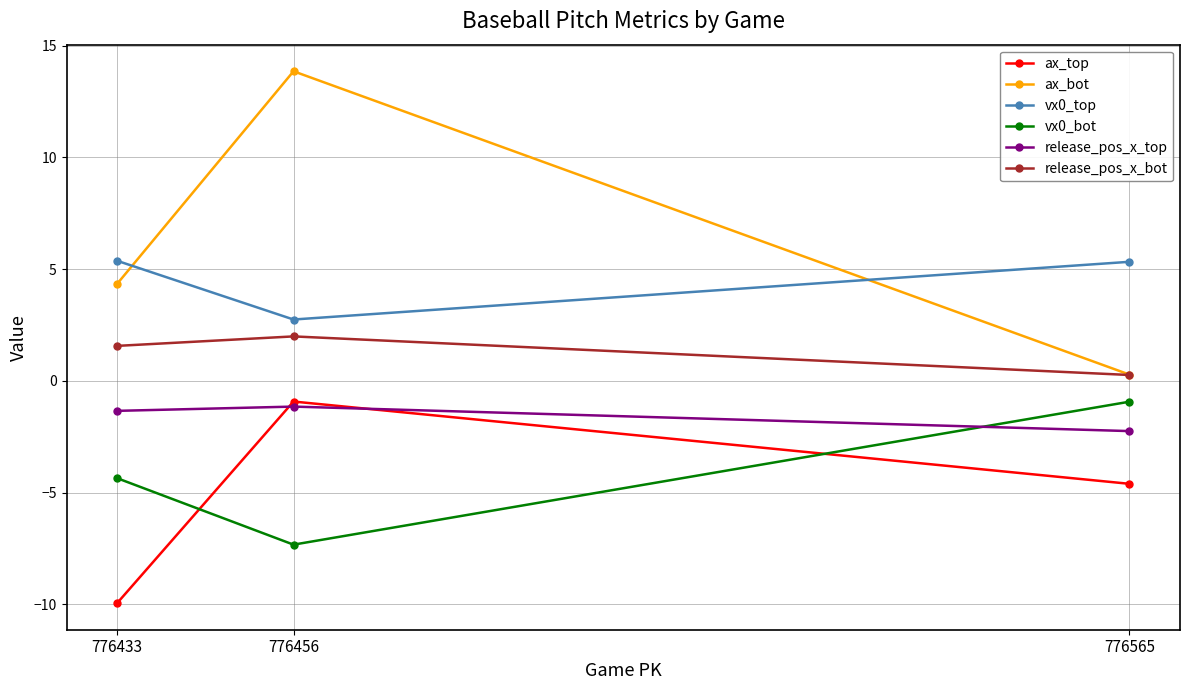

What is the value of the vx0_bot point at the 1st from the left?

-4.4